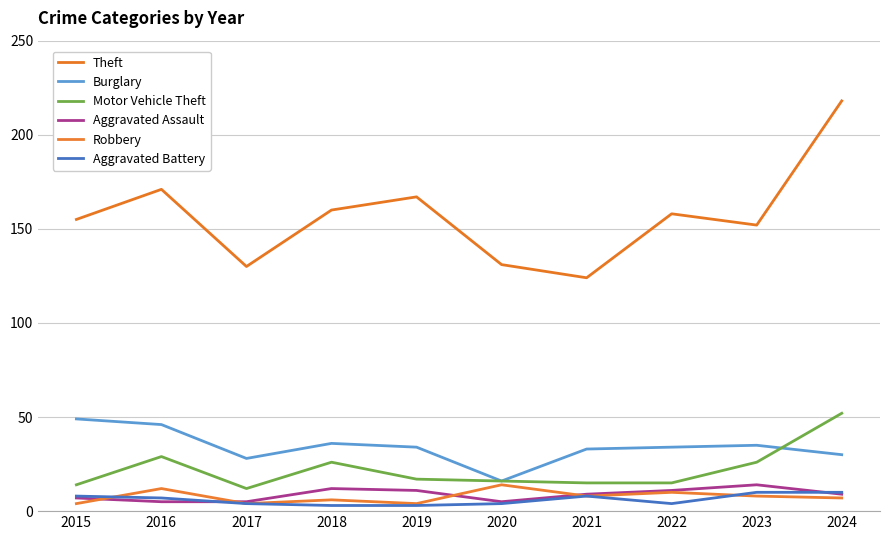

In Motor Vehicle Theft, how many points are higher than both neighbors (excluding endpoints)?

2